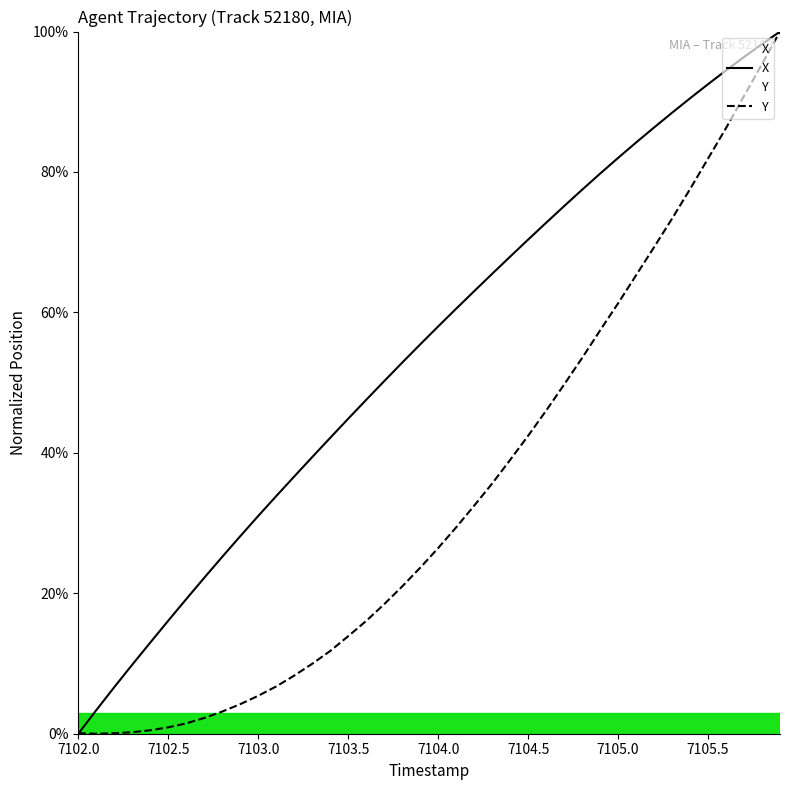

The Y series shows 0.1 at 7102.0. True or false?

True